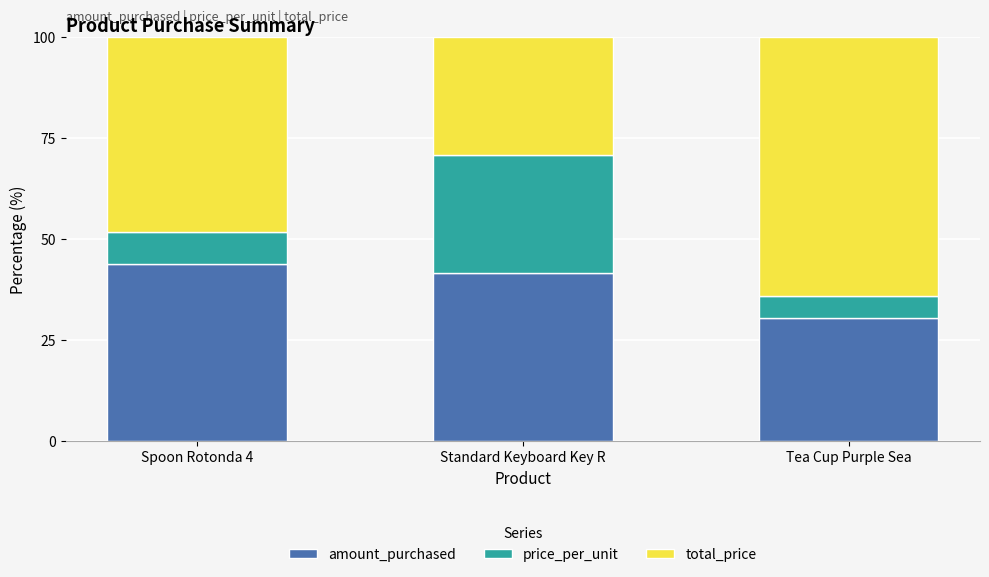

How many bars are there in total?

3